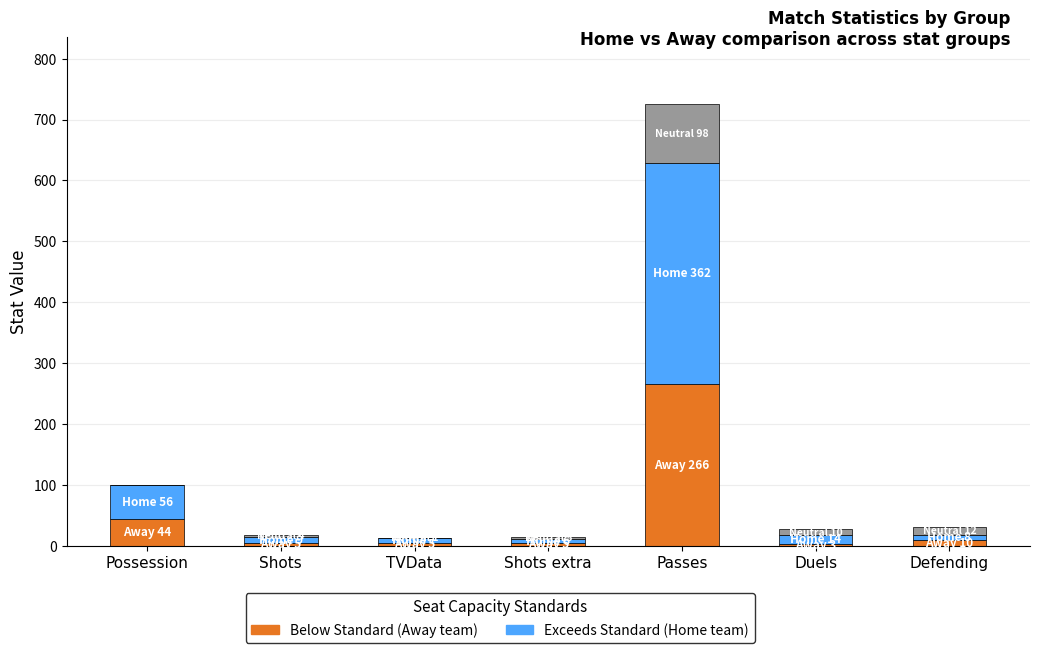

At which category is the sum across all series the highest?

Passes